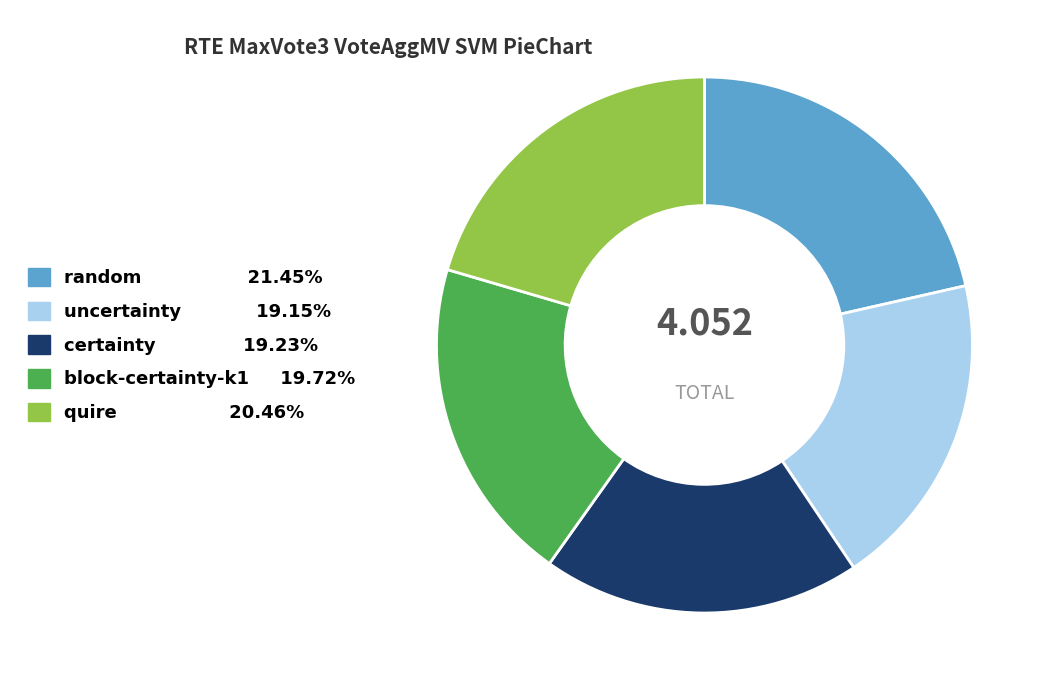

The quire slice represents 20% of the pie. True or false?

True